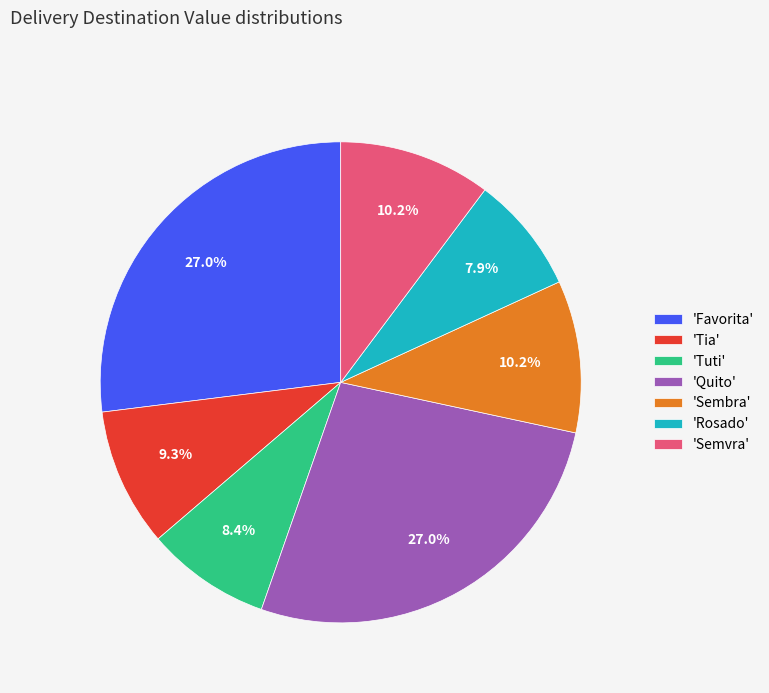

Combined, do 'Rosado' and 'Favorita' account for over 50%?

No